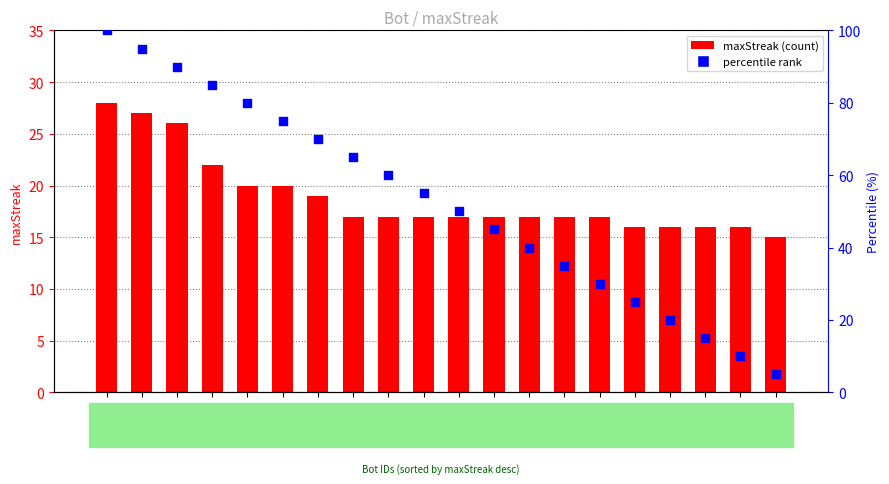

Which series reaches the minimum Y coordinate?

percentile rank